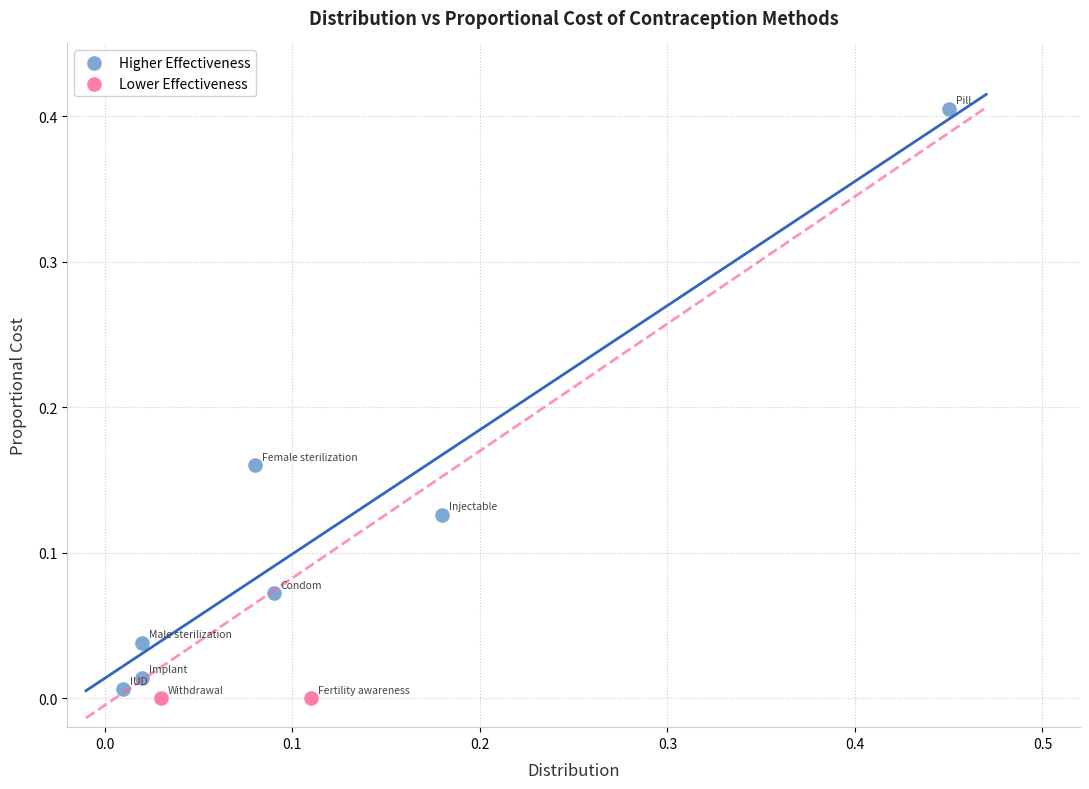

What are all the series names shown in the legend?

Higher Effectiveness, Lower Effectiveness